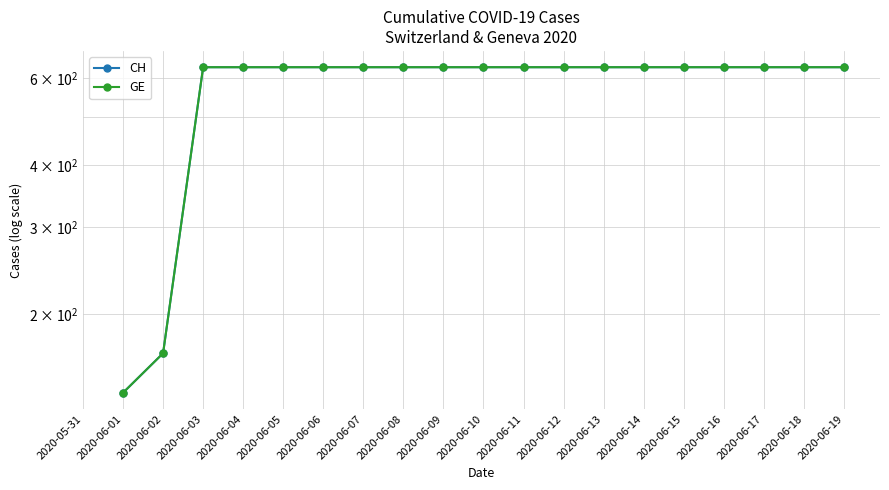

Does the chart have visible grid lines?

Yes